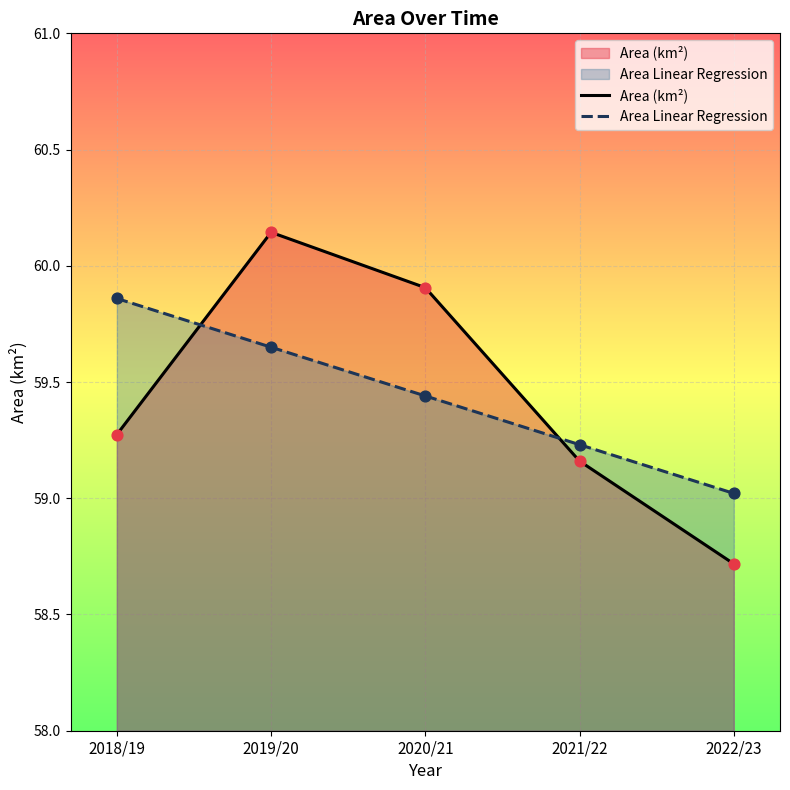

What is the total value across all series at 2019/20?

119.8